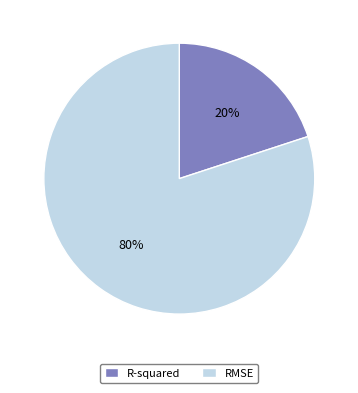

To the nearest percent, what is the combined percentage of R-squared and RMSE?

100%